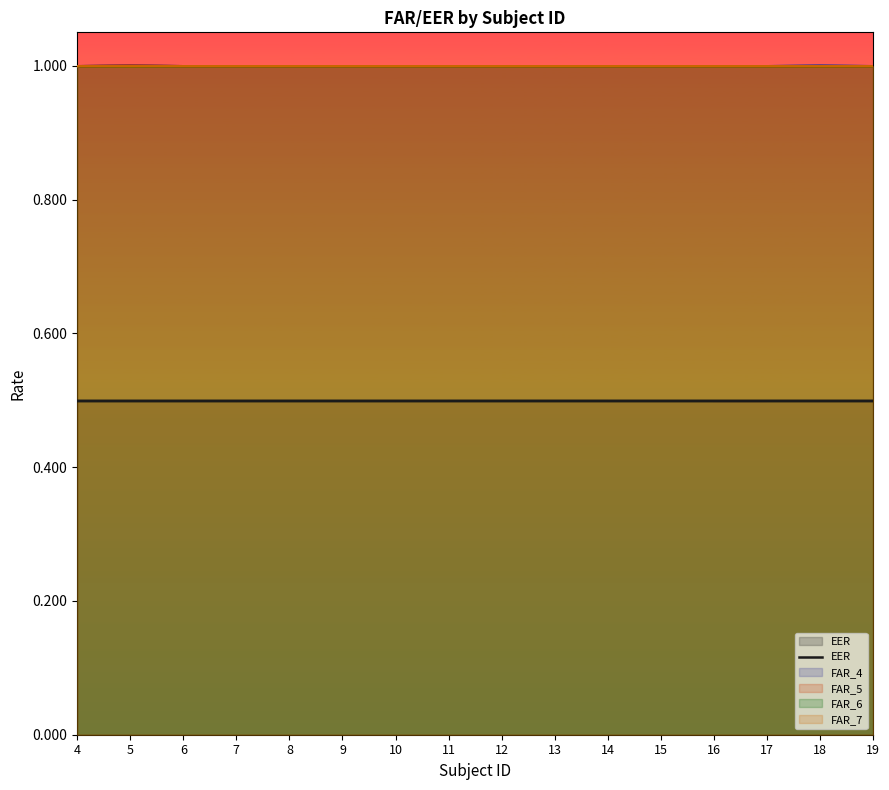

What is the maximum value shown in the chart?

0.5